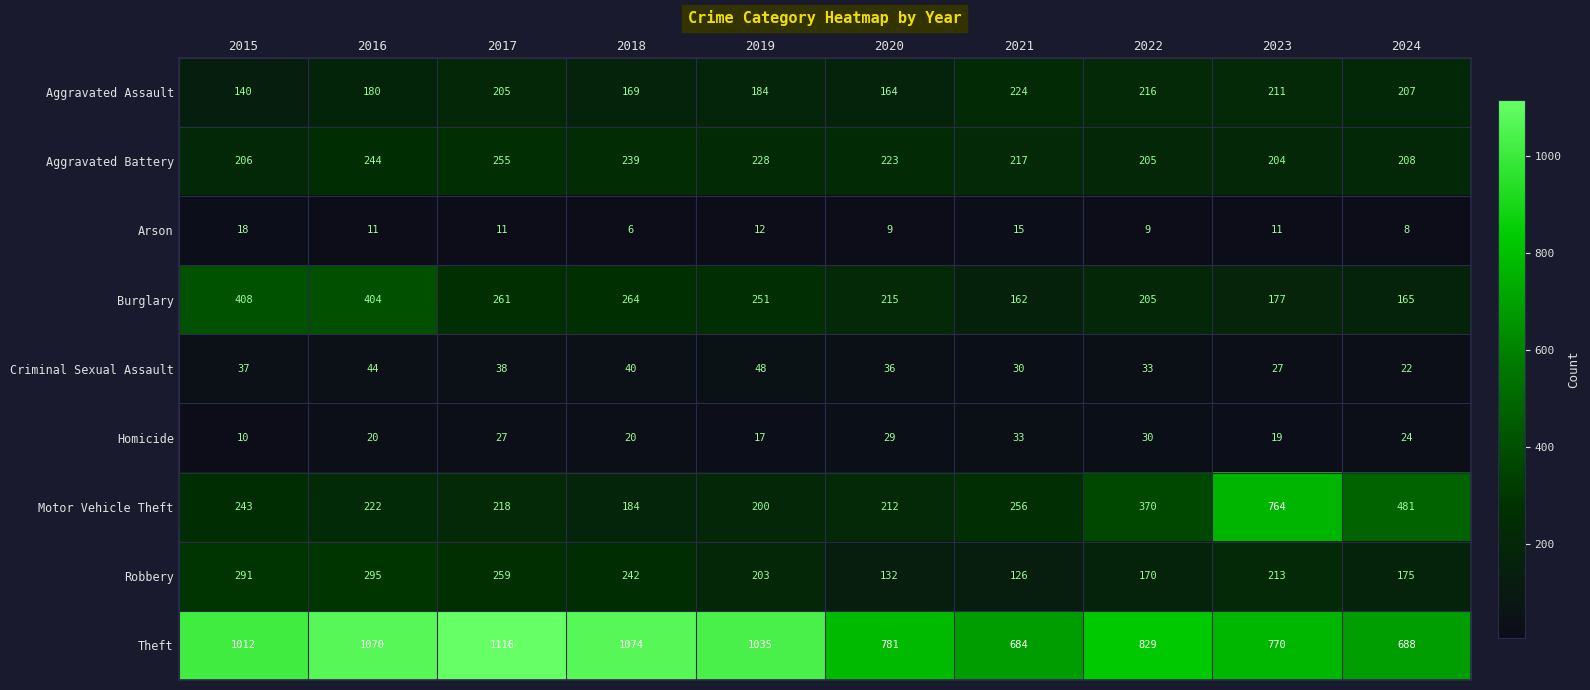

Which label corresponds to the smallest value in the chart?

2018